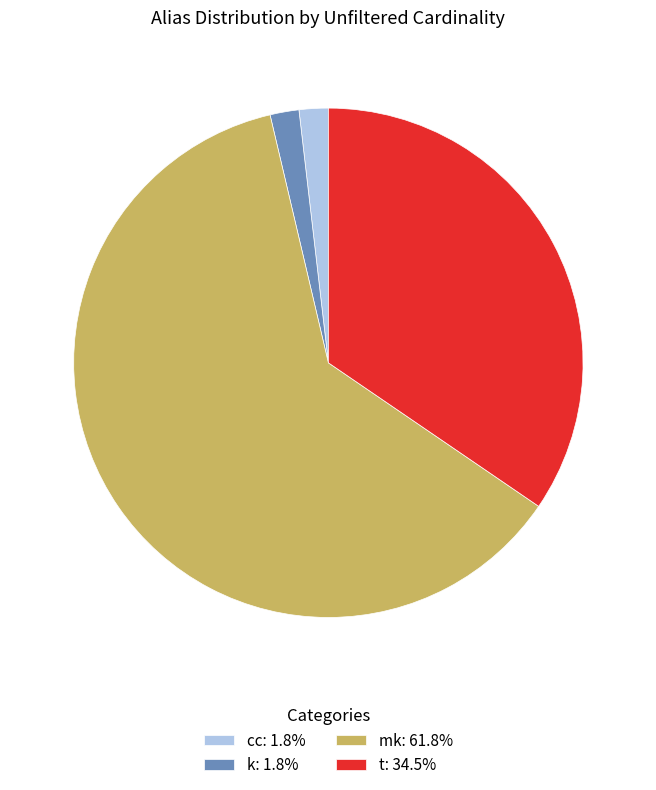

Approximately how many times larger is the value at t: 34.5% compared to k: 1.8%?

18.8